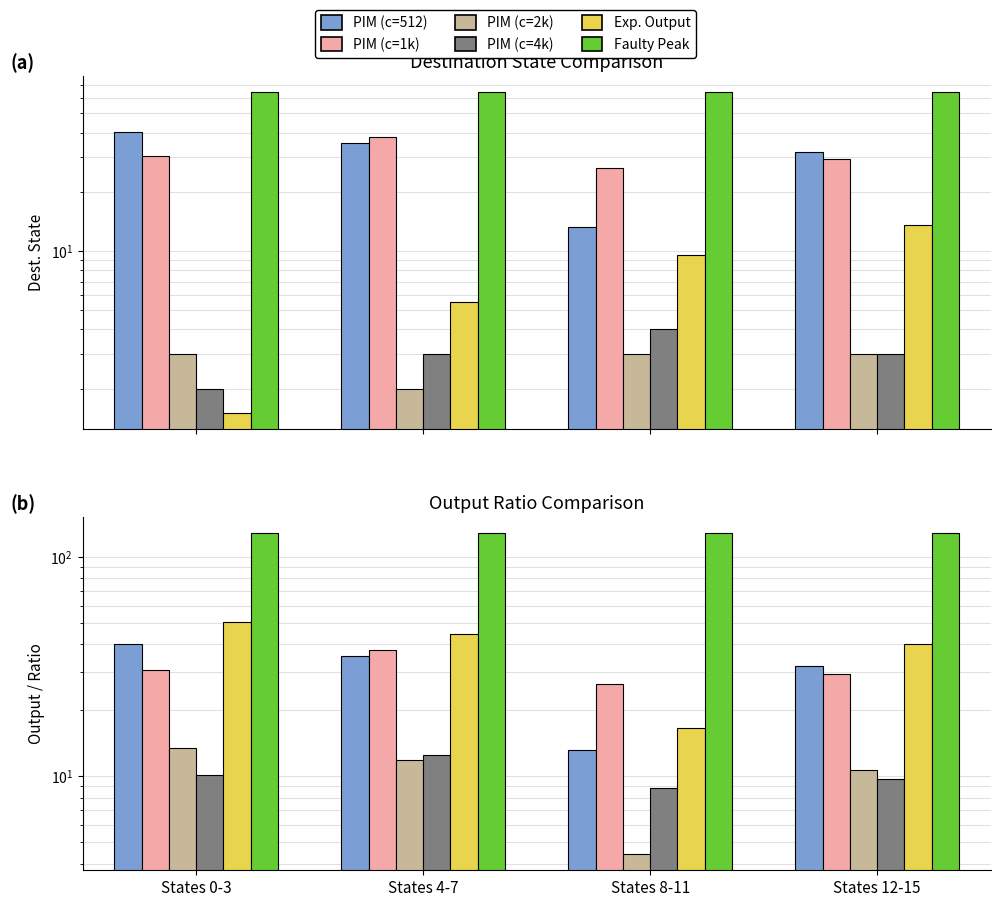

Rank the categories by PIM (c=2k) value from lowest to highest.

States 8-11, States 12-15, States 4-7, States 0-3